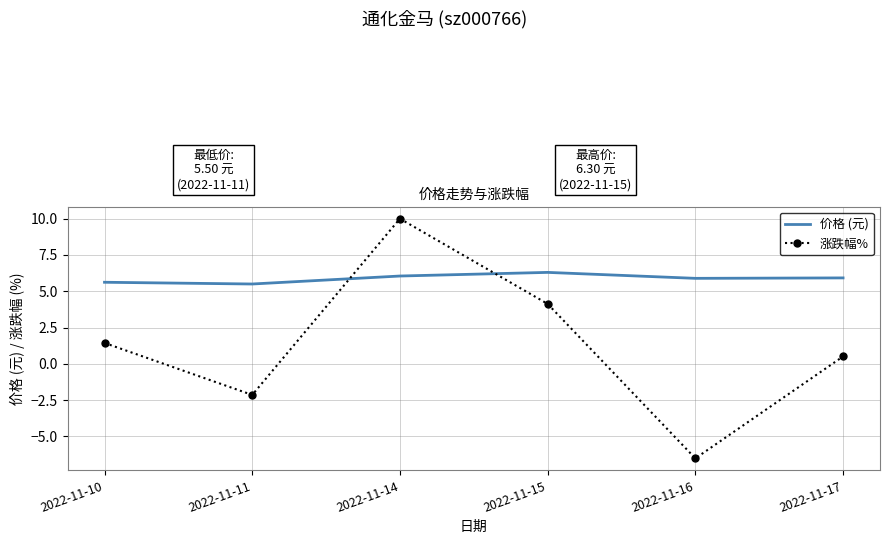

List the labels in order of 涨跌幅% value, smallest first.

2022-11-16, 2022-11-11, 2022-11-17, 2022-11-10, 2022-11-15, 2022-11-14